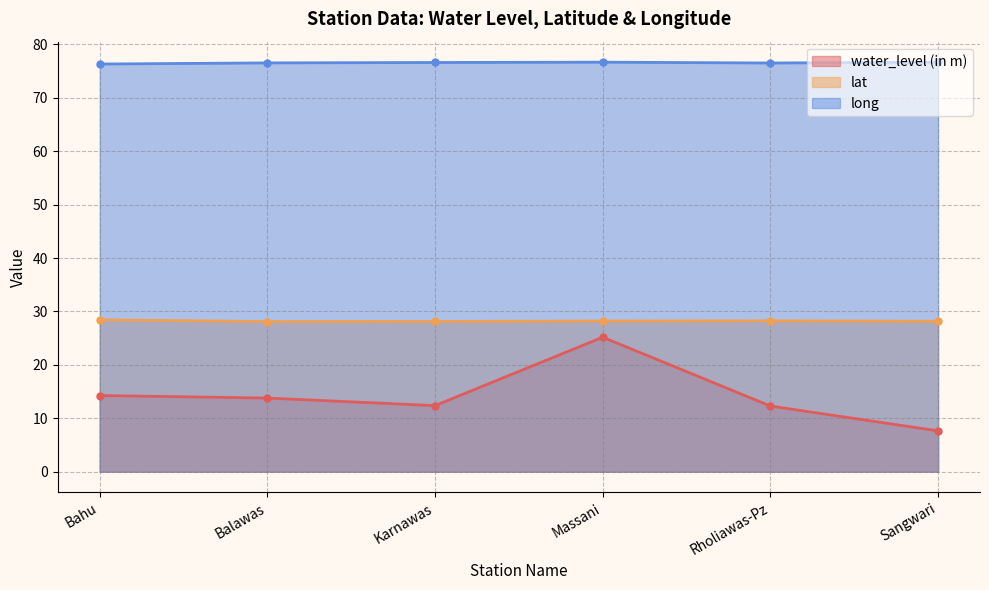

How many lines are shown in the chart?

3